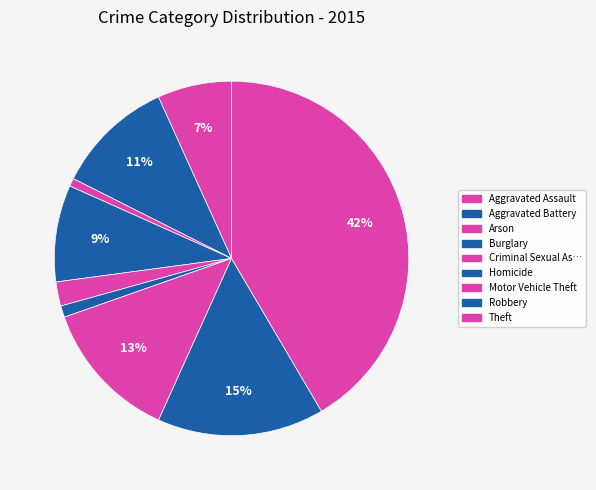

Count the number of slices in the pie.

9